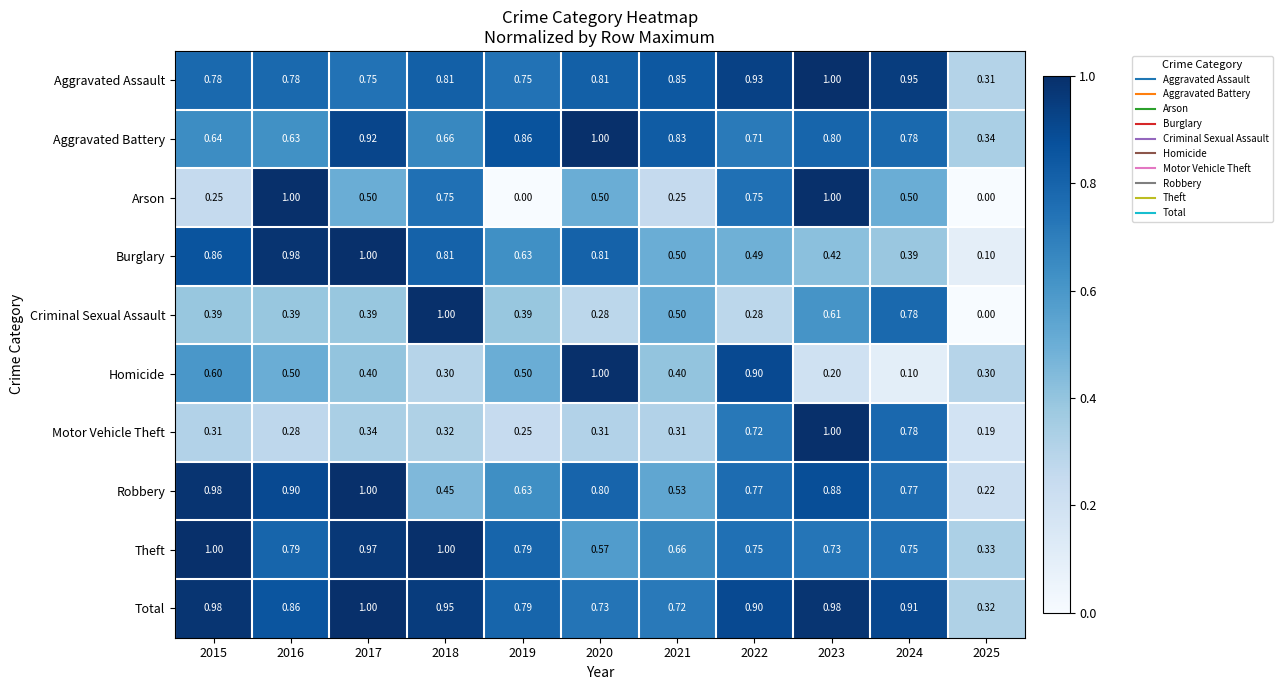

Which series changed the most between 2020 and 2024?

Homicide